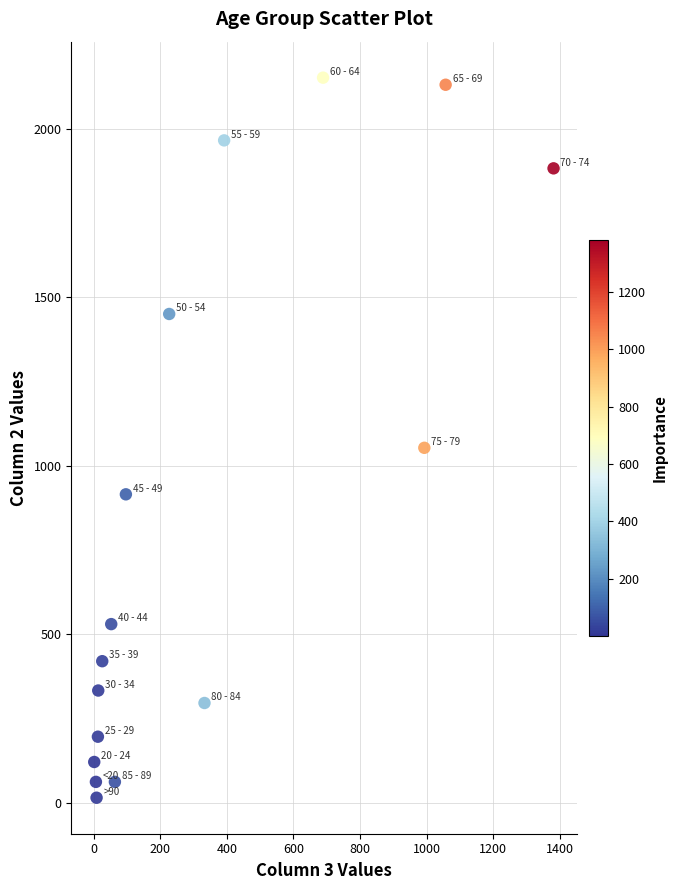

What Y value in the scatter plot is closest to 1083?

1053